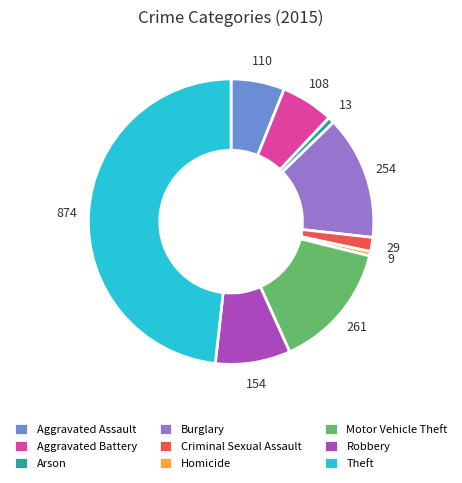

Is the sum of Homicide and Criminal Sexual Assault greater than half?

No